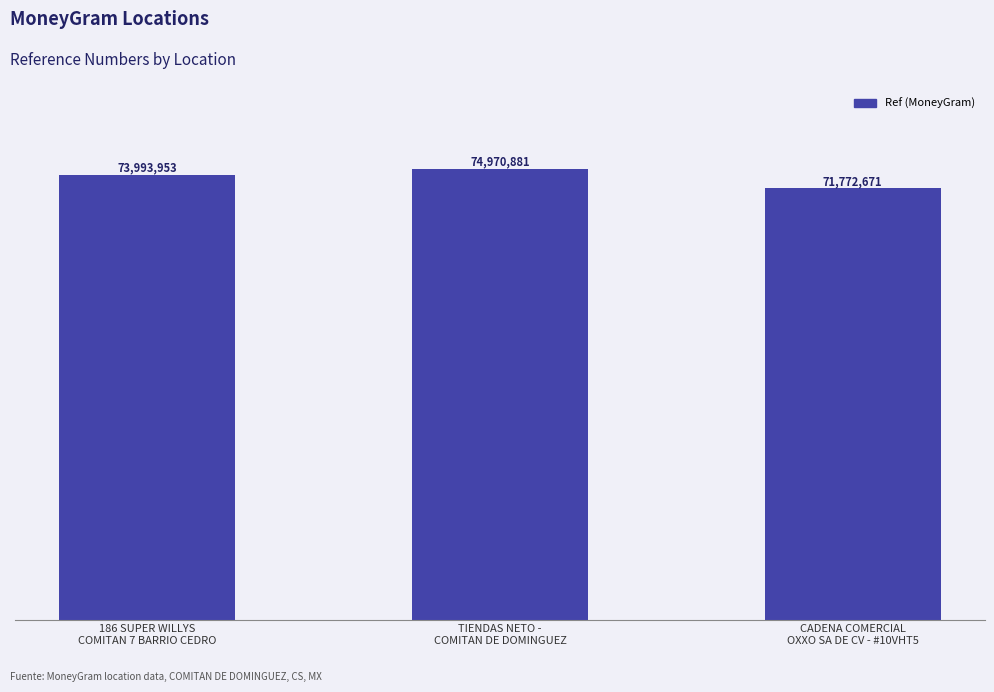

Between TIENDAS NETO -
COMITAN DE DOMINGUEZ and 186 SUPER WILLYS
COMITAN 7 BARRIO CEDRO, which is larger?

TIENDAS NETO -
COMITAN DE DOMINGUEZ